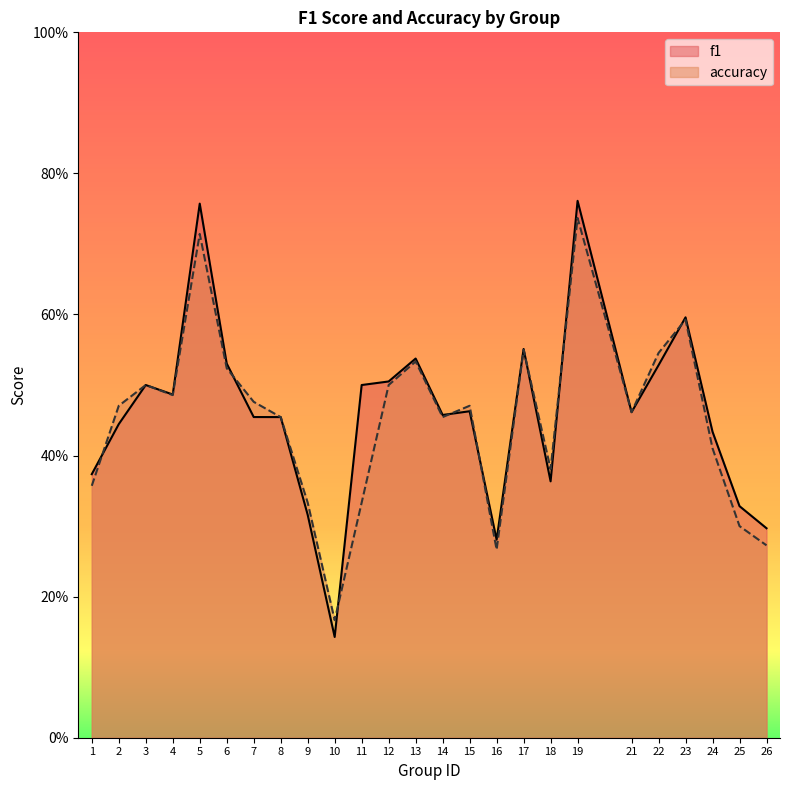

Which label corresponds to the largest value in the chart?

19